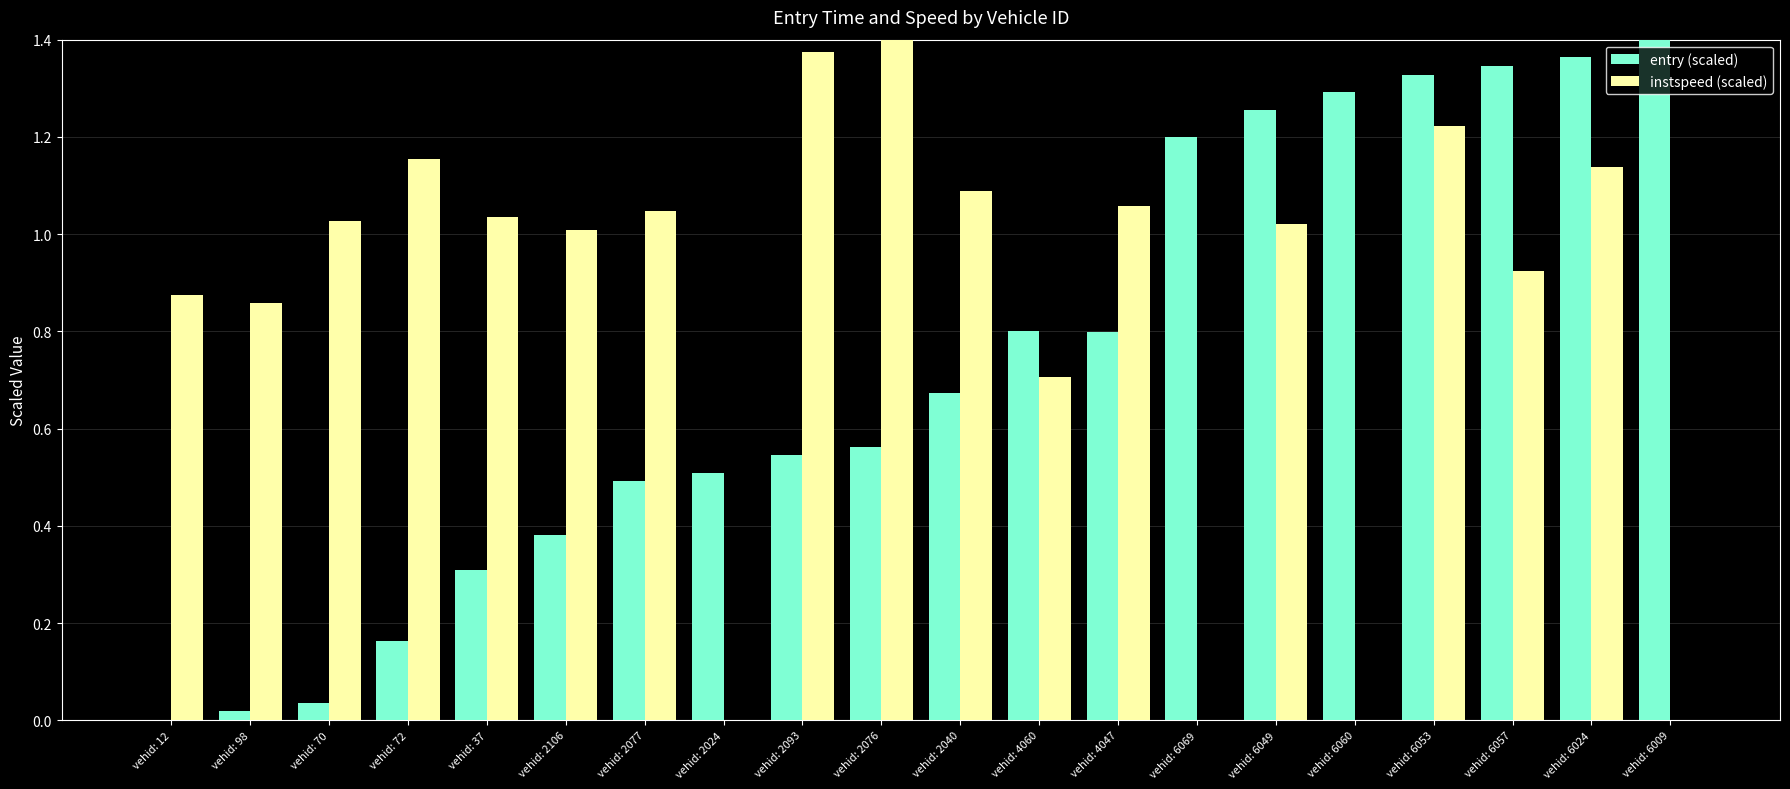

Which series has the largest total across all categories?

instspeed (scaled)